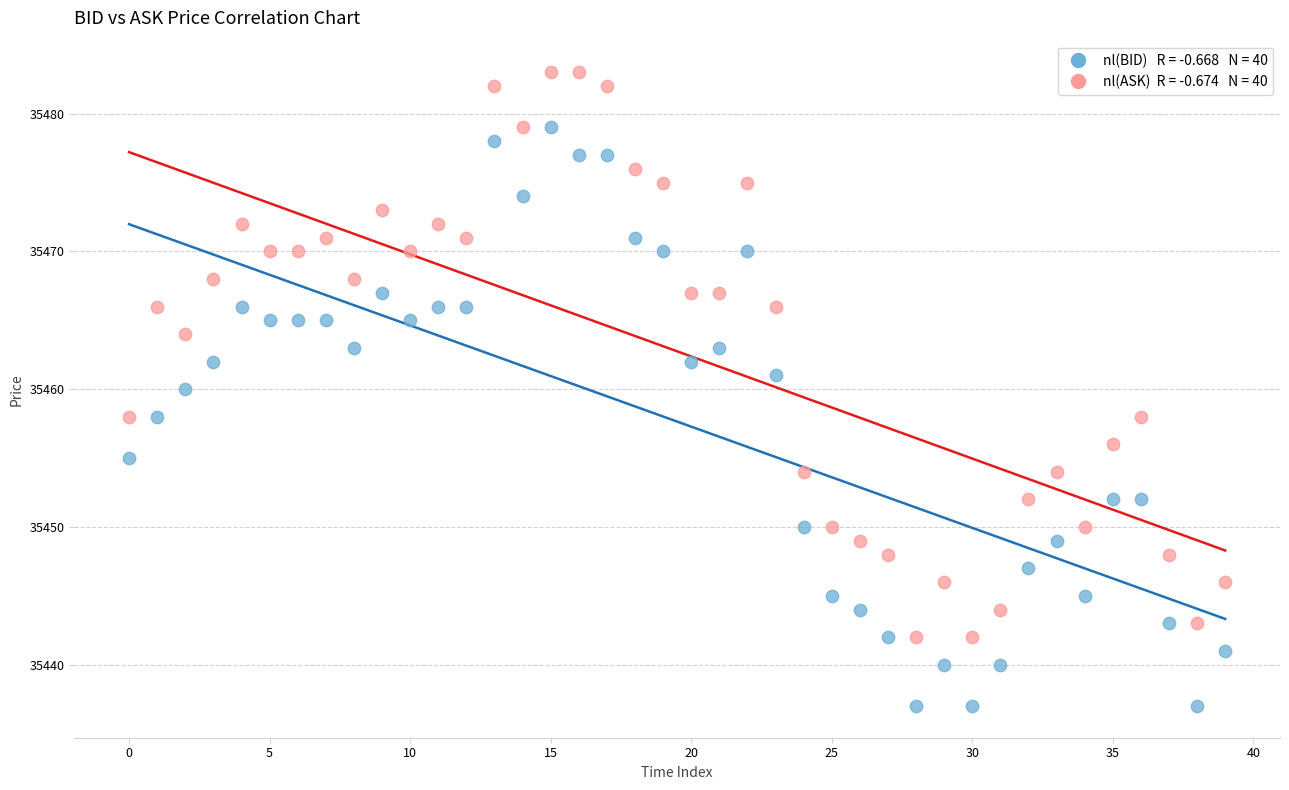

Across all data points, what is the range of Y values (max minus min)?

46